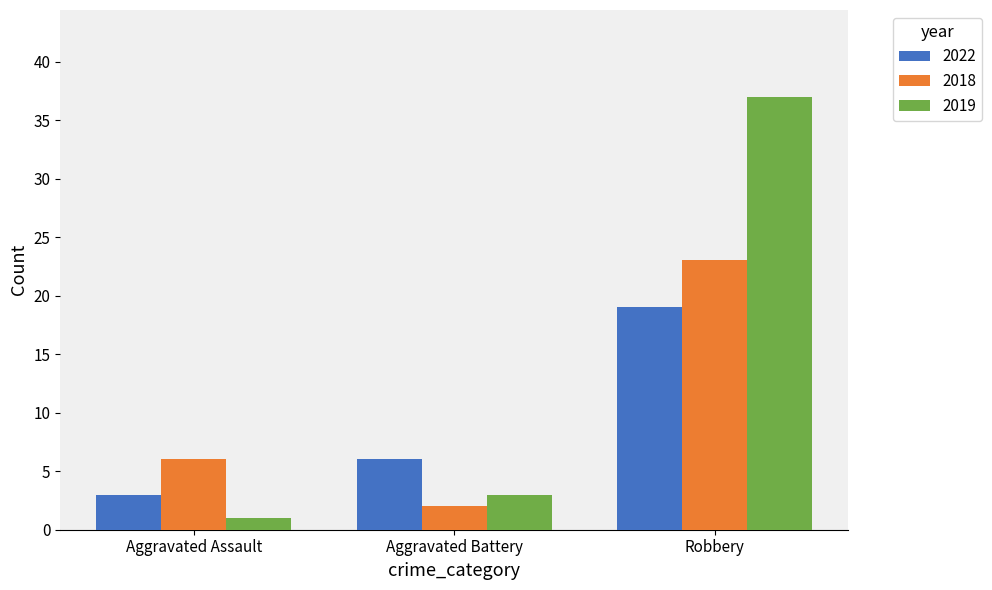

What is the difference between the highest and lowest values at Robbery?

18